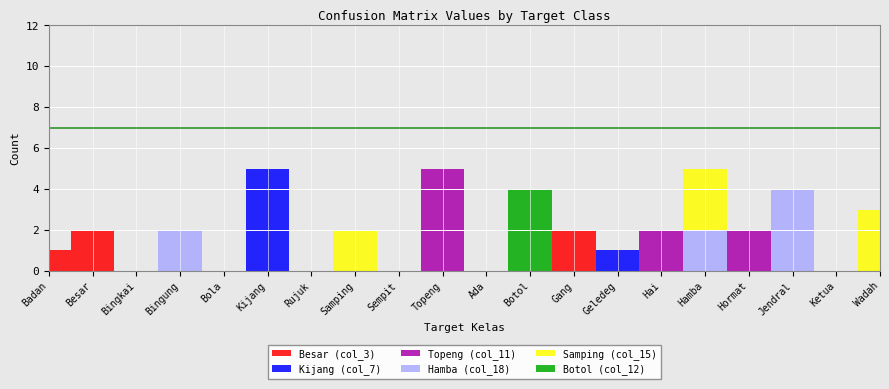

Reading left to right, what are all the values shown in this chart?

Besar (col_3): Badan=1	Besar=2	Bingkai=0	Bingung=0	Bola=0	Kijang=0	Rujuk=0	Samping=0	Sempit=0	Topeng=0	Ada=0	Botol=0	Gang=2	Geledeg=0	Hai=0	Hamba=0	Hormat=0	Jendral=0	Ketua=0	Wadah=0
Kijang (col_7): Badan=0	Besar=0	Bingkai=0	Bingung=0	Bola=0	Kijang=5	Rujuk=0	Samping=0	Sempit=0	Topeng=0	Ada=0	Botol=0	Gang=0	Geledeg=1	Hai=0	Hamba=0	Hormat=0	Jendral=0	Ketua=0	Wadah=0
Topeng (col_11): Badan=0	Besar=0	Bingkai=0	Bingung=0	Bola=0	Kijang=0	Rujuk=0	Samping=0	Sempit=0	Topeng=5	Ada=0	Botol=0	Gang=0	Geledeg=0	Hai=2	Hamba=0	Hormat=2	Jendral=0	Ketua=0	Wadah=0
Hamba (col_18): Badan=0	Besar=0	Bingkai=0	Bingung=2	Bola=0	Kijang=0	Rujuk=0	Samping=0	Sempit=0	Topeng=0	Ada=0	Botol=0	Gang=0	Geledeg=0	Hai=0	Hamba=2	Hormat=0	Jendral=4	Ketua=0	Wadah=0
Samping (col_15): Badan=0	Besar=0	Bingkai=0	Bingung=0	Bola=0	Kijang=0	Rujuk=0	Samping=2	Sempit=0	Topeng=0	Ada=0	Botol=0	Gang=0	Geledeg=0	Hai=0	Hamba=3	Hormat=0	Jendral=0	Ketua=0	Wadah=3
Botol (col_12): Badan=0	Besar=0	Bingkai=0	Bingung=0	Bola=0	Kijang=0	Rujuk=0	Samping=0	Sempit=0	Topeng=0	Ada=0	Botol=4	Gang=0	Geledeg=0	Hai=0	Hamba=0	Hormat=0	Jendral=0	Ketua=0	Wadah=0